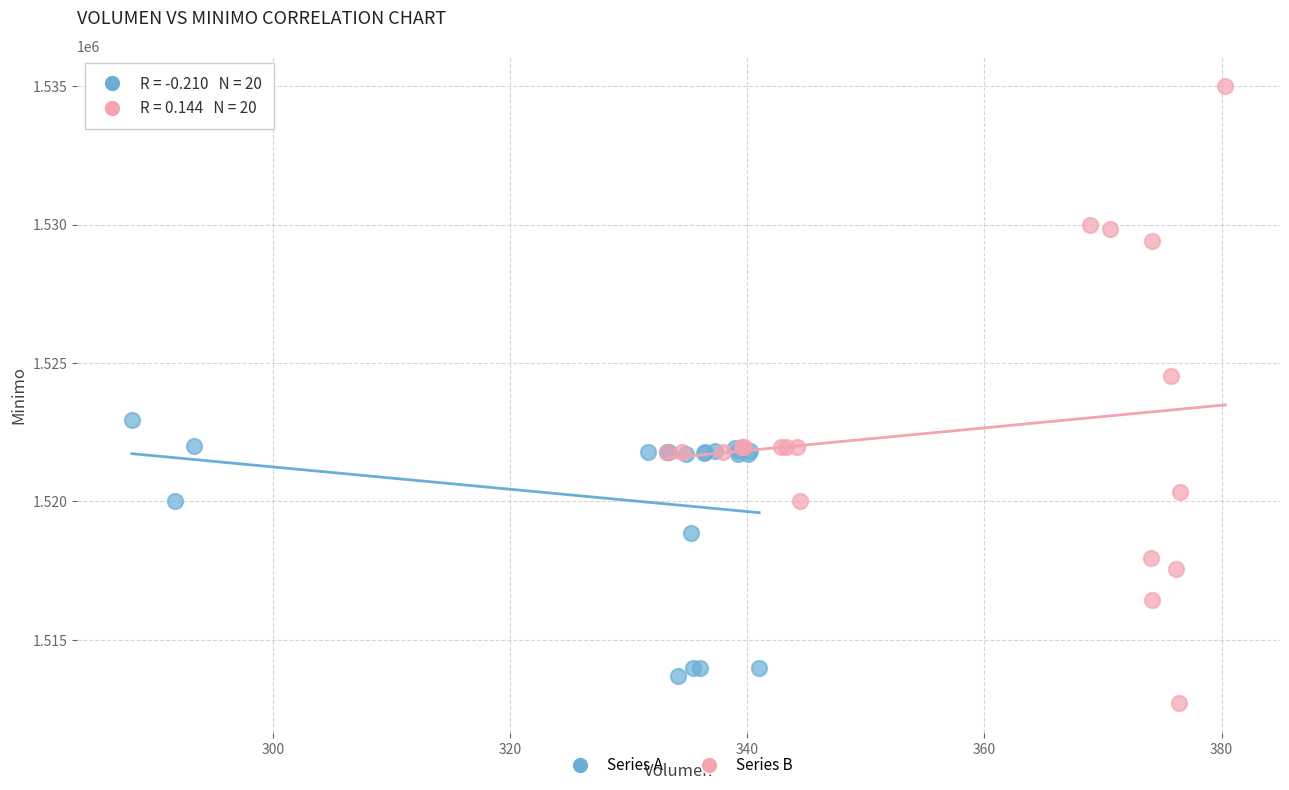

Which series reaches the minimum Y coordinate?

Series B